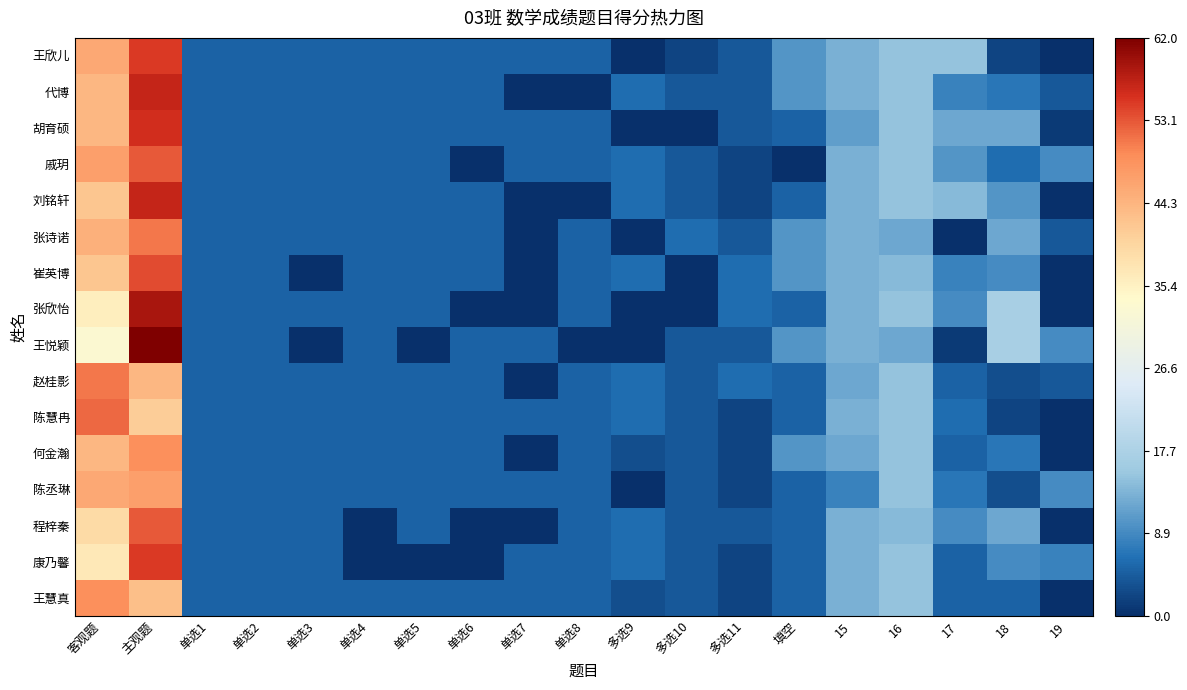

Reading left to right, transcribe all the data shown in this chart.

王欣儿: 客观题=46	主观题=55	单选1=5	单选2=5	单选3=5	单选4=5	单选5=5	单选6=5	单选7=5	单选8=5	多选9=0	多选10=2	多选11=4	填空=10	15=13	16=15	17=15	18=2	19=0
代博: 客观题=44	主观题=57	单选1=5	单选2=5	单选3=5	单选4=5	单选5=5	单选6=5	单选7=0	单选8=0	多选9=6	多选10=4	多选11=4	填空=10	15=13	16=15	17=8	18=7	19=4
胡育硕: 客观题=44	主观题=56	单选1=5	单选2=5	单选3=5	单选4=5	单选5=5	单选6=5	单选7=5	单选8=5	多选9=0	多选10=0	多选11=4	填空=5	15=11	16=15	17=12	18=12	19=1
戚玥: 客观题=47	主观题=53	单选1=5	单选2=5	单选3=5	单选4=5	单选5=5	单选6=0	单选7=5	单选8=5	多选9=6	多选10=4	多选11=2	填空=0	15=13	16=15	17=10	18=6	19=9
刘铭轩: 客观题=42	主观题=57	单选1=5	单选2=5	单选3=5	单选4=5	单选5=5	单选6=5	单选7=0	单选8=0	多选9=6	多选10=4	多选11=2	填空=5	15=13	16=15	17=14	18=10	19=0
张诗诺: 客观题=45	主观题=51	单选1=5	单选2=5	单选3=5	单选4=5	单选5=5	单选6=5	单选7=0	单选8=5	多选9=0	多选10=6	多选11=4	填空=10	15=13	16=12	17=0	18=12	19=4
崔英博: 客观题=42	主观题=54	单选1=5	单选2=5	单选3=0	单选4=5	单选5=5	单选6=5	单选7=0	单选8=5	多选9=6	多选10=0	多选11=6	填空=10	15=13	16=14	17=8	18=9	19=0
张欣怡: 客观题=36	主观题=59	单选1=5	单选2=5	单选3=5	单选4=5	单选5=5	单选6=0	单选7=0	单选8=5	多选9=0	多选10=0	多选11=6	填空=5	15=13	16=15	17=9	18=17	19=0
王悦颖: 客观题=33	主观题=62	单选1=5	单选2=5	单选3=0	单选4=5	单选5=0	单选6=5	单选7=5	单选8=0	多选9=0	多选10=4	多选11=4	填空=10	15=13	16=12	17=1	18=17	19=9
赵桂影: 客观题=51	主观题=44	单选1=5	单选2=5	单选3=5	单选4=5	单选5=5	单选6=5	单选7=0	单选8=5	多选9=6	多选10=4	多选11=6	填空=5	15=12	16=15	17=5	18=3	19=4
陈慧冉: 客观题=52	主观题=41	单选1=5	单选2=5	单选3=5	单选4=5	单选5=5	单选6=5	单选7=5	单选8=5	多选9=6	多选10=4	多选11=2	填空=5	15=13	16=15	17=6	18=2	19=0
何金瀚: 客观题=44	主观题=49	单选1=5	单选2=5	单选3=5	单选4=5	单选5=5	单选6=5	单选7=0	单选8=5	多选9=3	多选10=4	多选11=2	填空=10	15=12	16=15	17=5	18=7	19=0
陈丞琳: 客观题=46	主观题=47	单选1=5	单选2=5	单选3=5	单选4=5	单选5=5	单选6=5	单选7=5	单选8=5	多选9=0	多选10=4	多选11=2	填空=5	15=8	16=15	17=7	18=3	19=9
程梓秦: 客观题=39	主观题=53	单选1=5	单选2=5	单选3=5	单选4=0	单选5=5	单选6=0	单选7=0	单选8=5	多选9=6	多选10=4	多选11=4	填空=5	15=13	16=14	17=9	18=12	19=0
康乃馨: 客观题=37	主观题=55	单选1=5	单选2=5	单选3=5	单选4=0	单选5=0	单选6=0	单选7=5	单选8=5	多选9=6	多选10=4	多选11=2	填空=5	15=13	16=15	17=5	18=9	19=8
王慧真: 客观题=49	主观题=43	单选1=5	单选2=5	单选3=5	单选4=5	单选5=5	单选6=5	单选7=5	单选8=5	多选9=3	多选10=4	多选11=2	填空=5	15=13	16=15	17=5	18=5	19=0